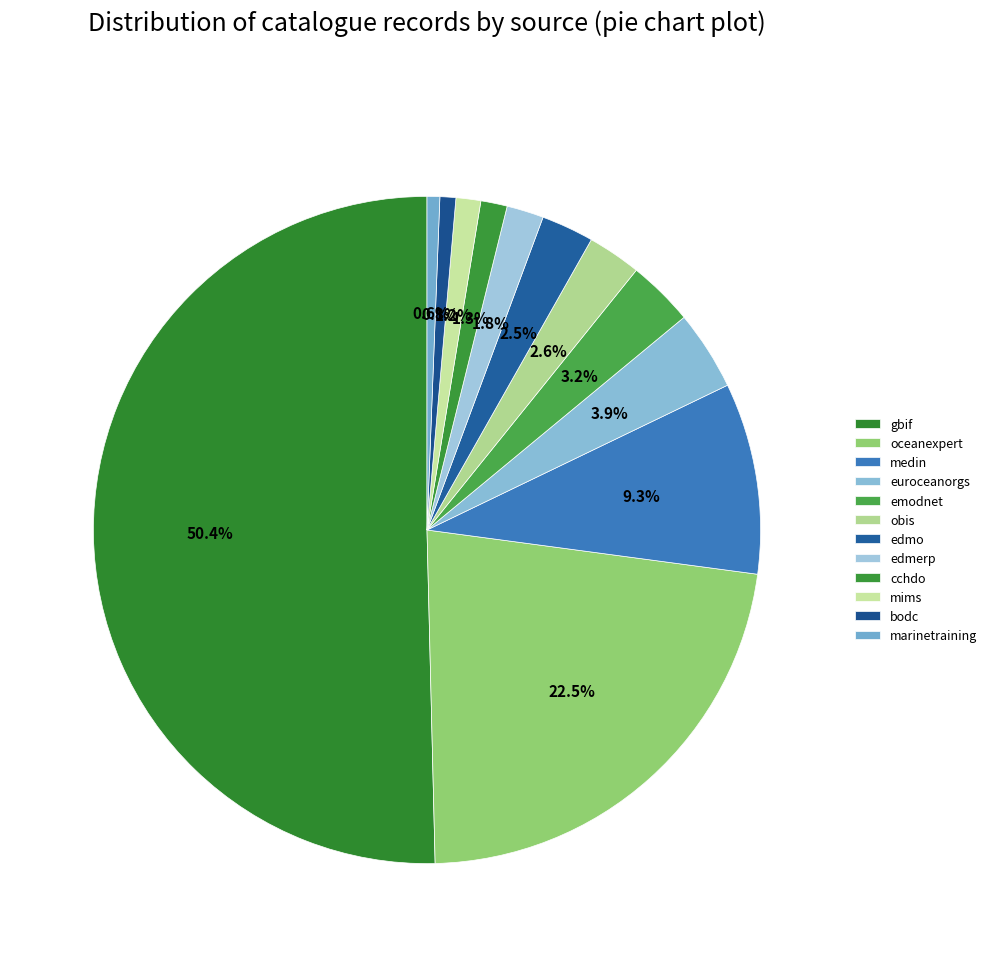

What is the total percentage of medin and obis?

11.9%